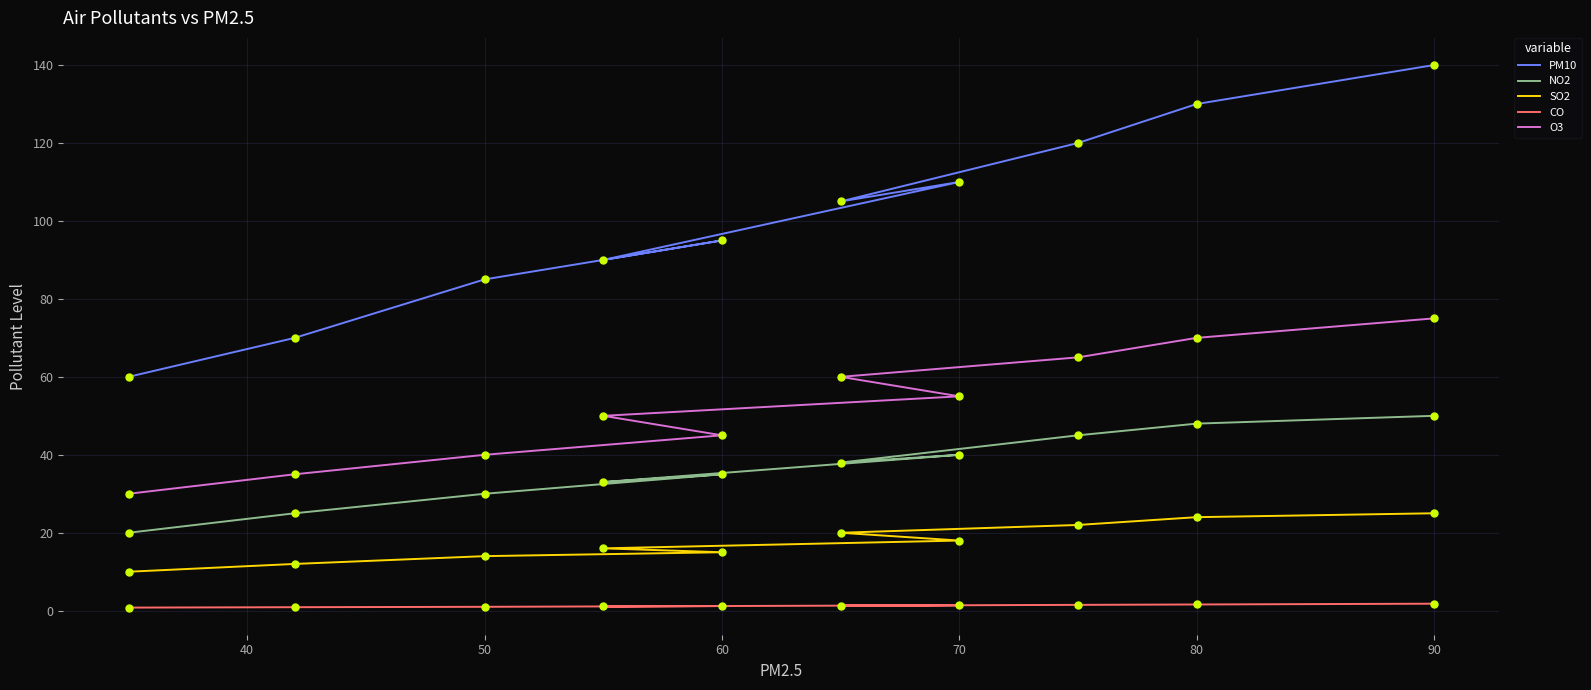

How many lines are shown in the chart?

5